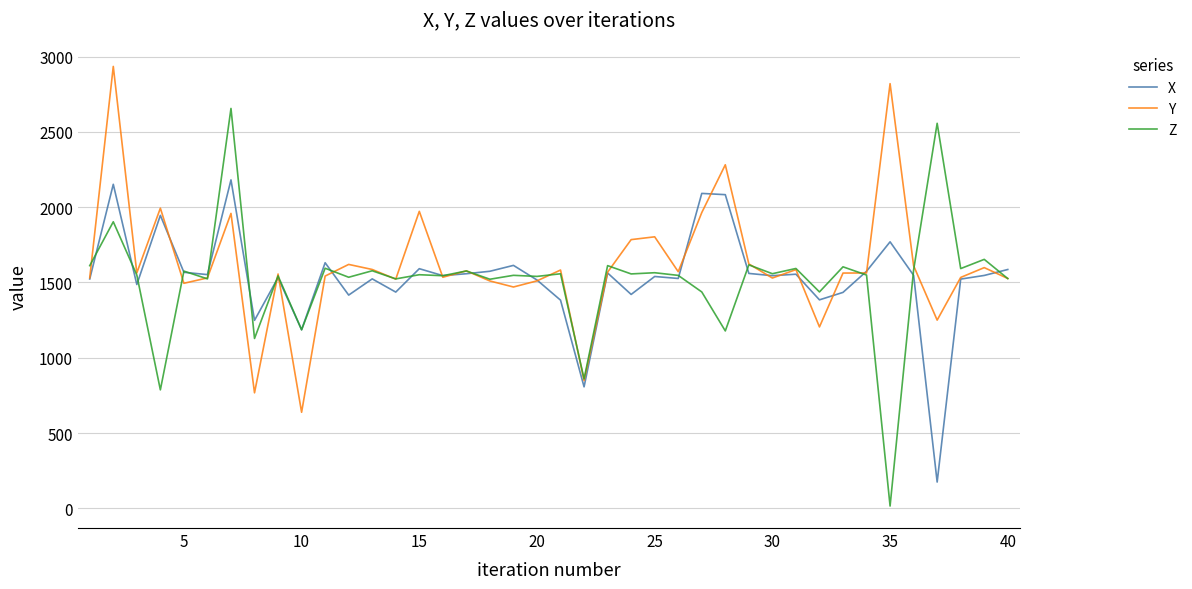

What is the lowest value of the X series?

174.4